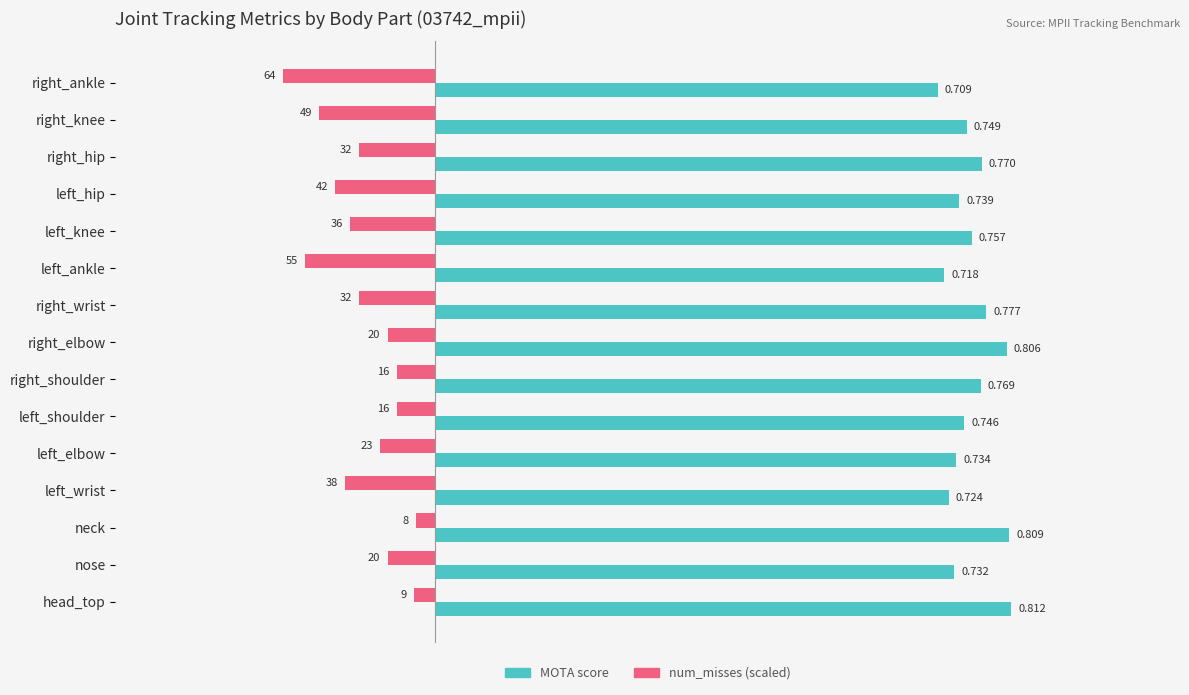

Where is MOTA score nearest to the value 0?

right_ankle